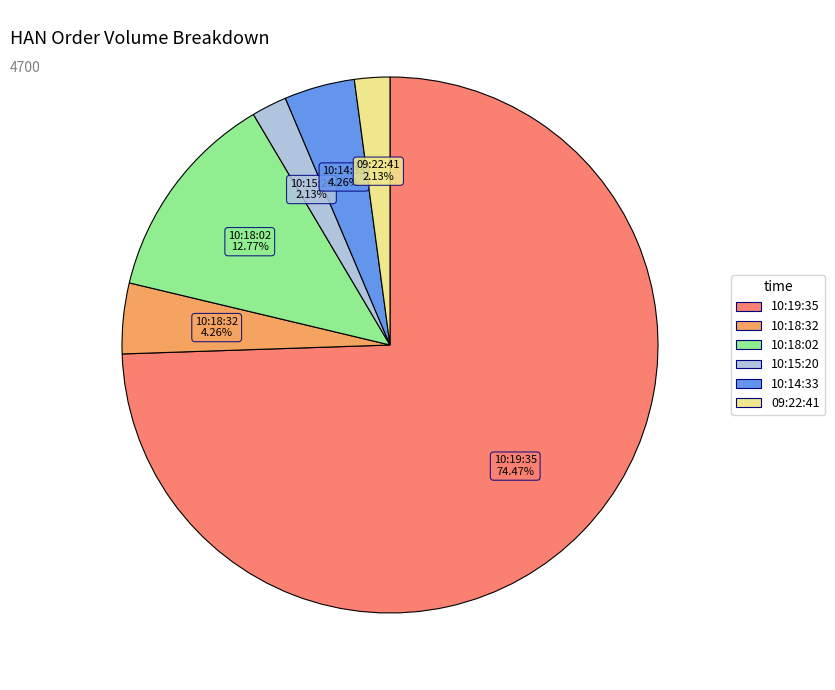

Which slice represents more than half of the pie?

10:19:35